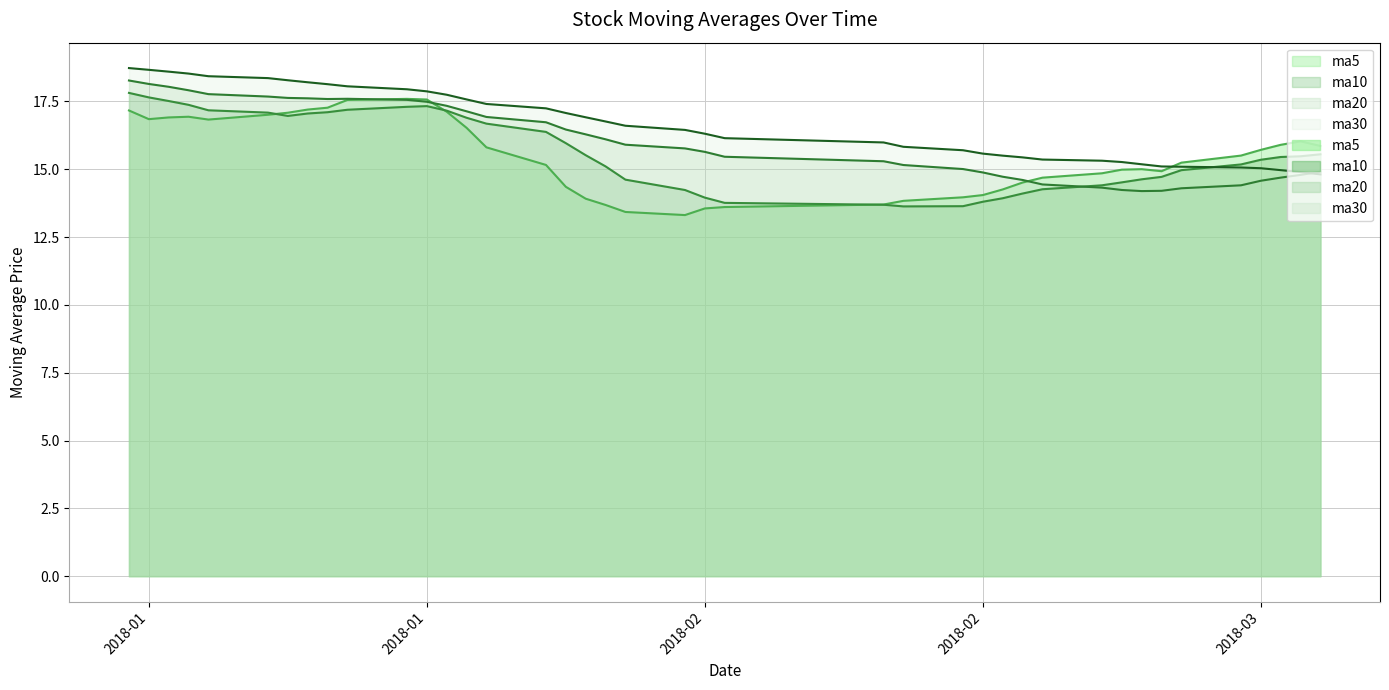

True or false: ma30 and ma5 intersect in this chart.

True